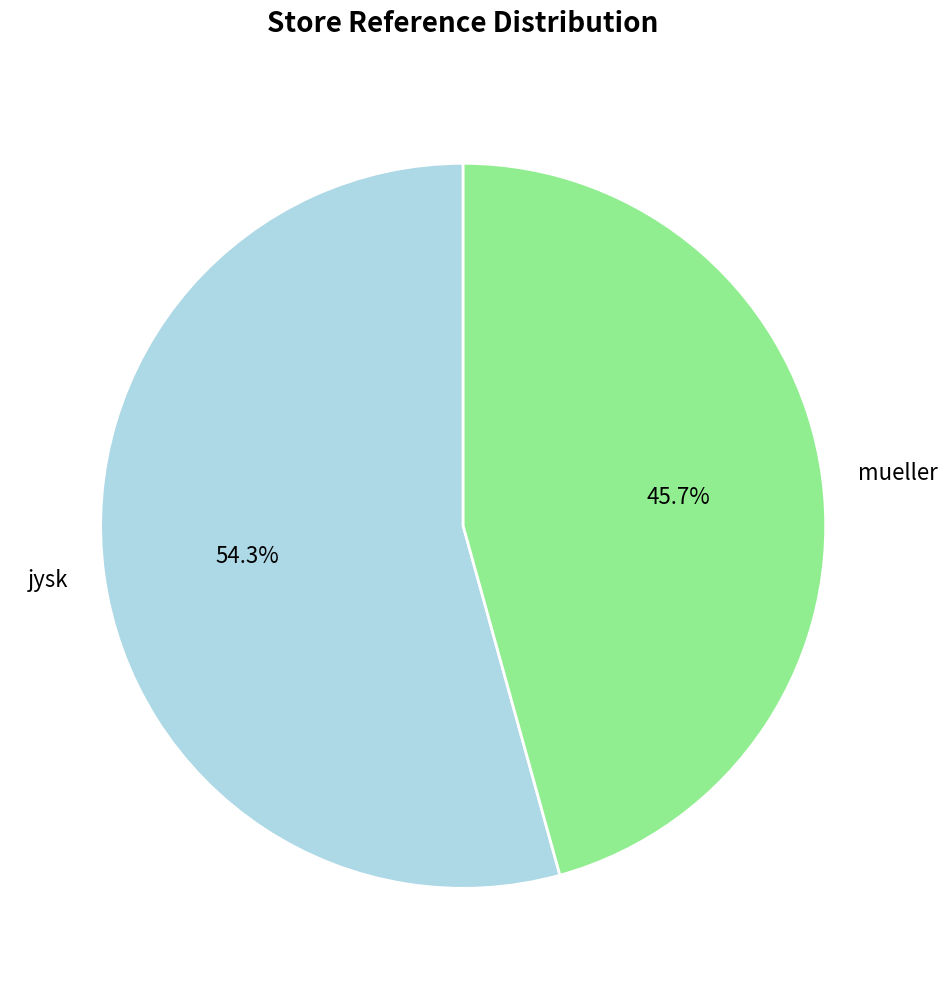

Is there a majority slice in this chart?

Yes